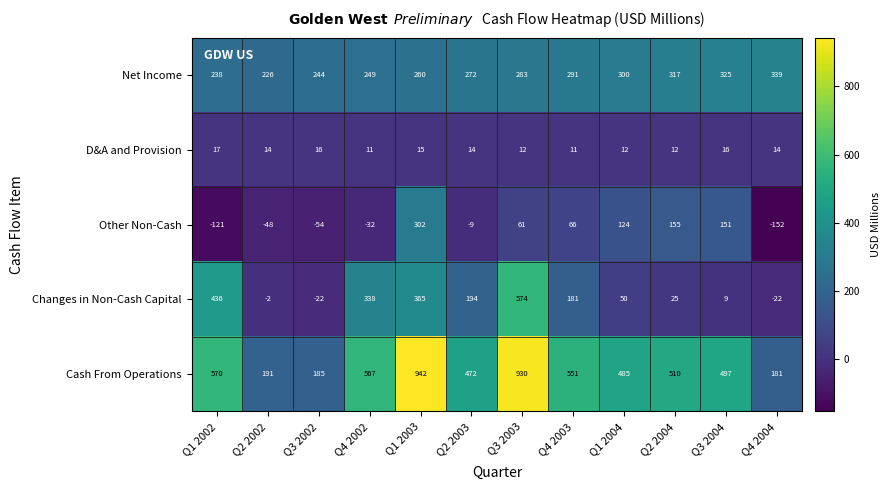

Where does the Changes in Non-Cash Capital series first go above 181?

Q1 2002